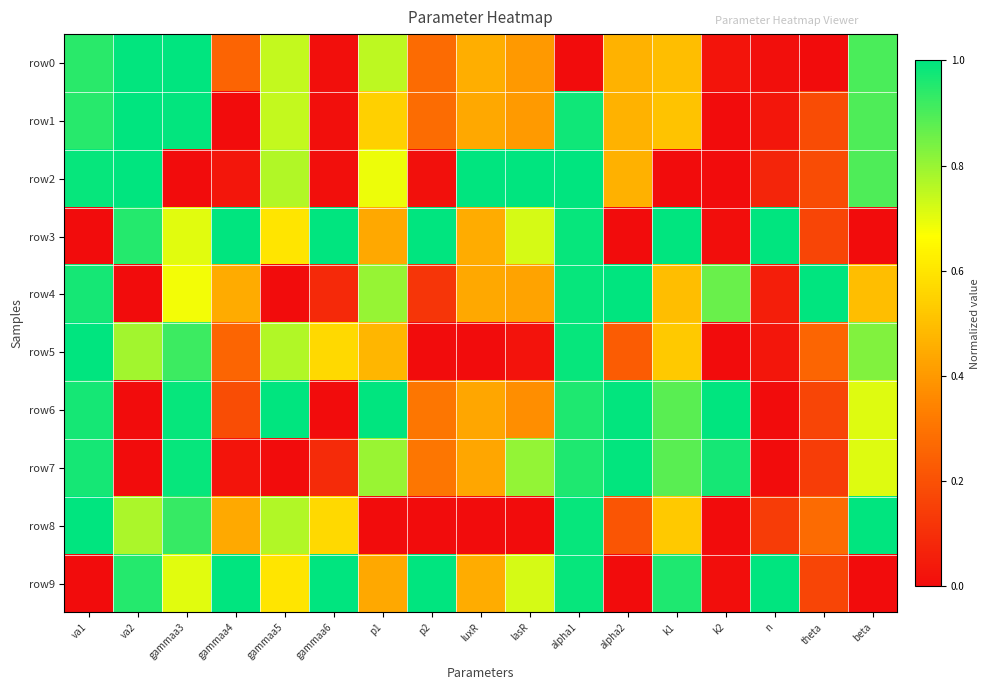

Which category has the highest value across all series?

gammaa3